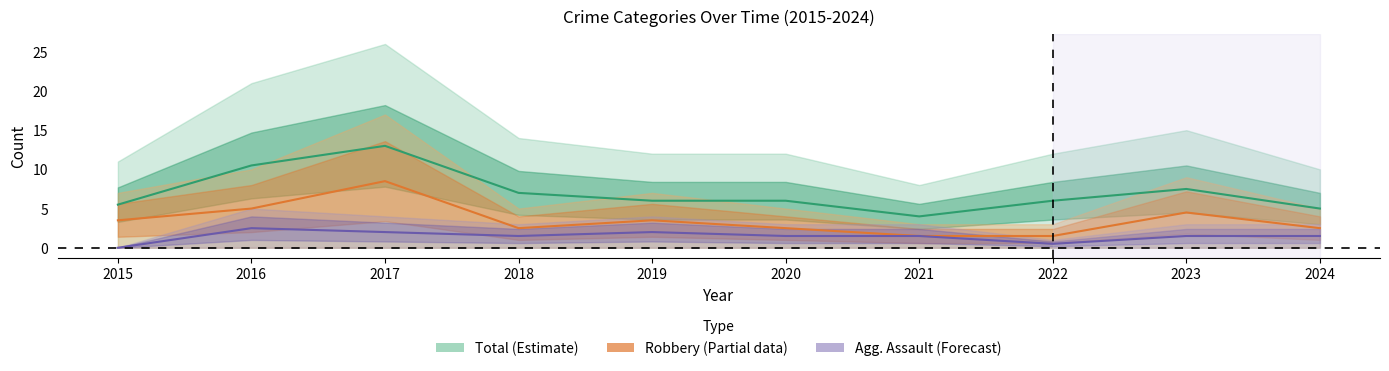

At which label is the value closest to 8?

2023